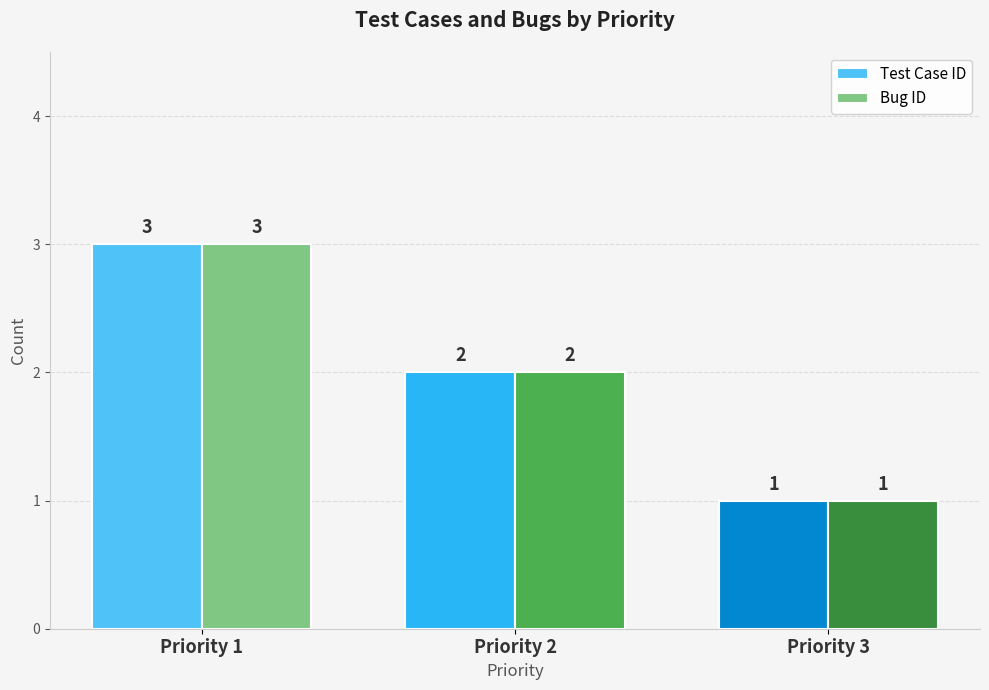

What is the total value across all series at Priority 2?

4